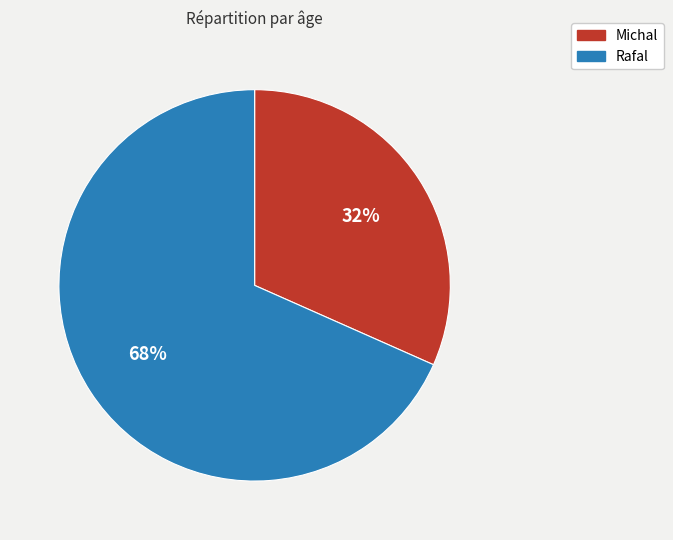

The Rafal slice represents 68% of the pie. True or false?

True